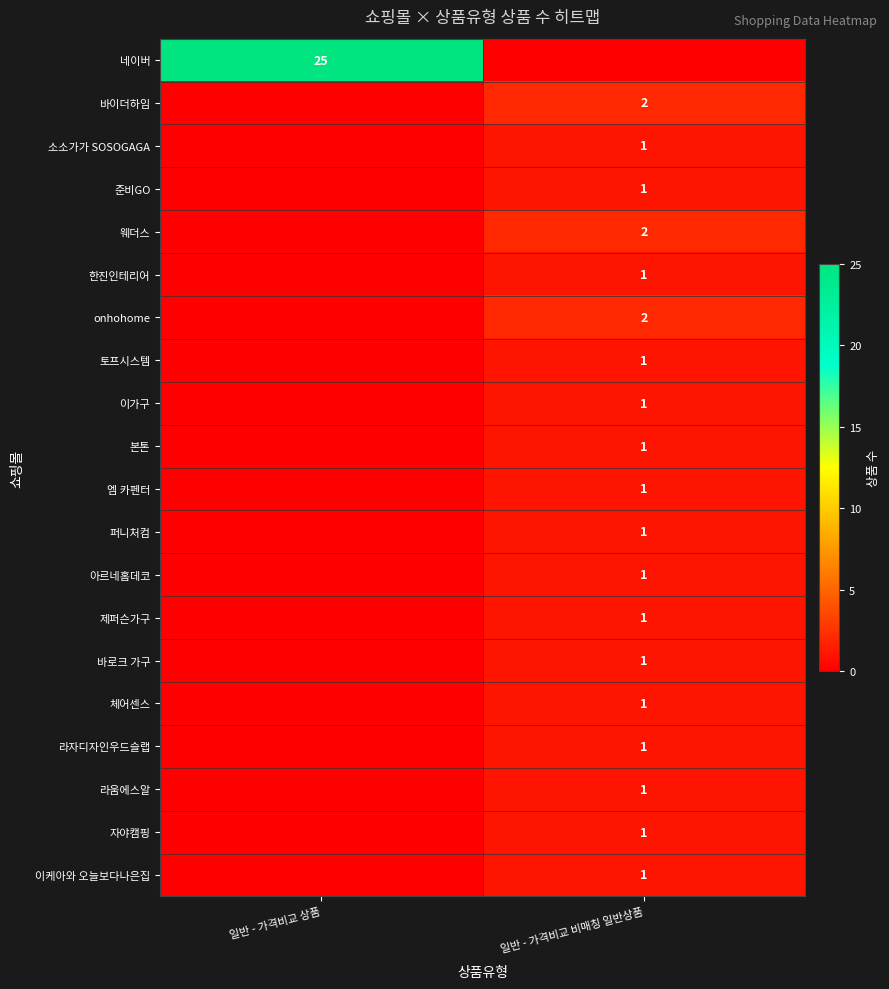

Is it true that 이가구 equals 1 at 일반 - 가격비교 비매칭 일반상품?

True